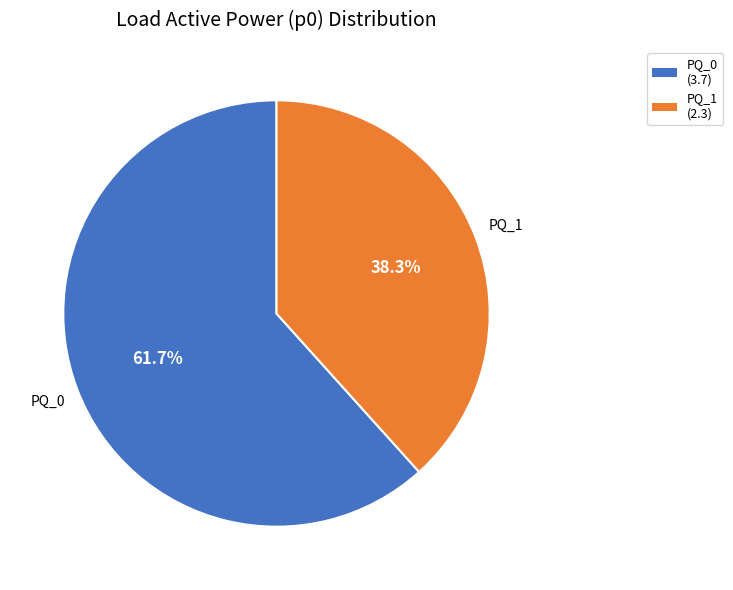

Does PQ_0 (3.7) account for over 50% of the chart?

Yes